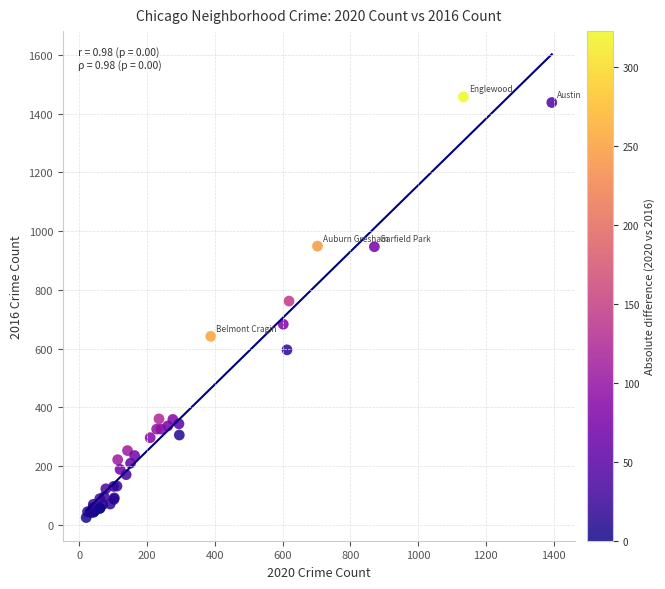

What Y value in the scatter plot is closest to 741?

762